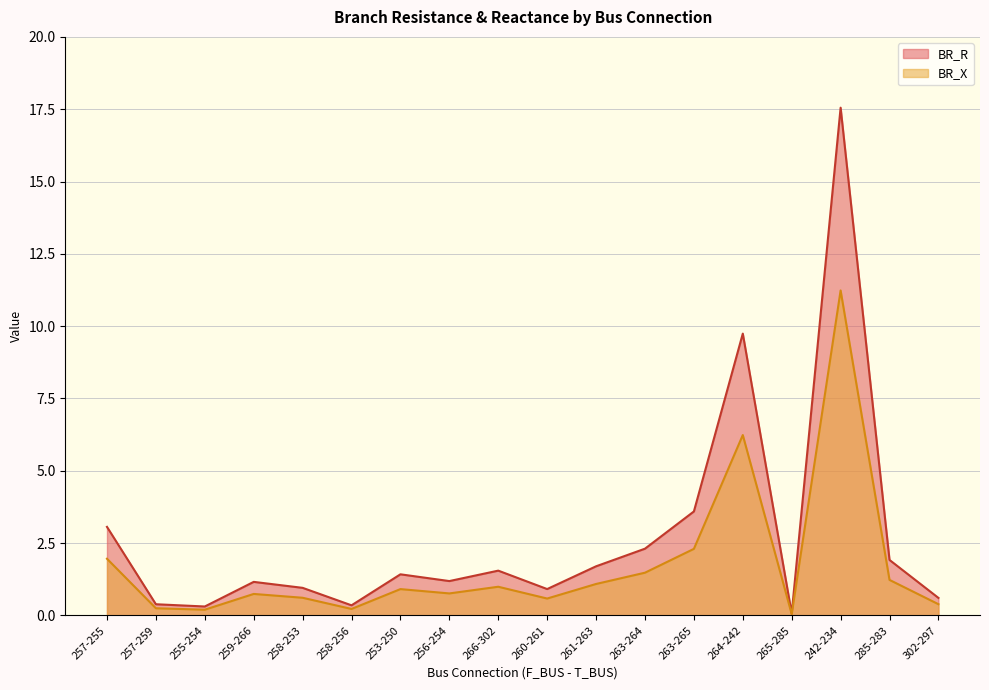

True or false: BR_X and BR_R cross at least once.

False